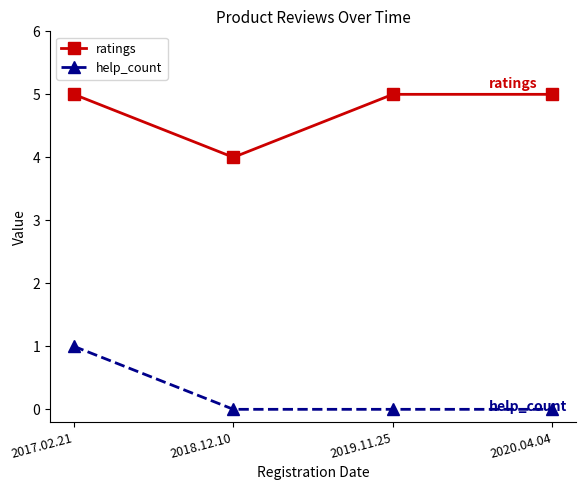

What is the label of the 4th point from the left?

2020.04.04